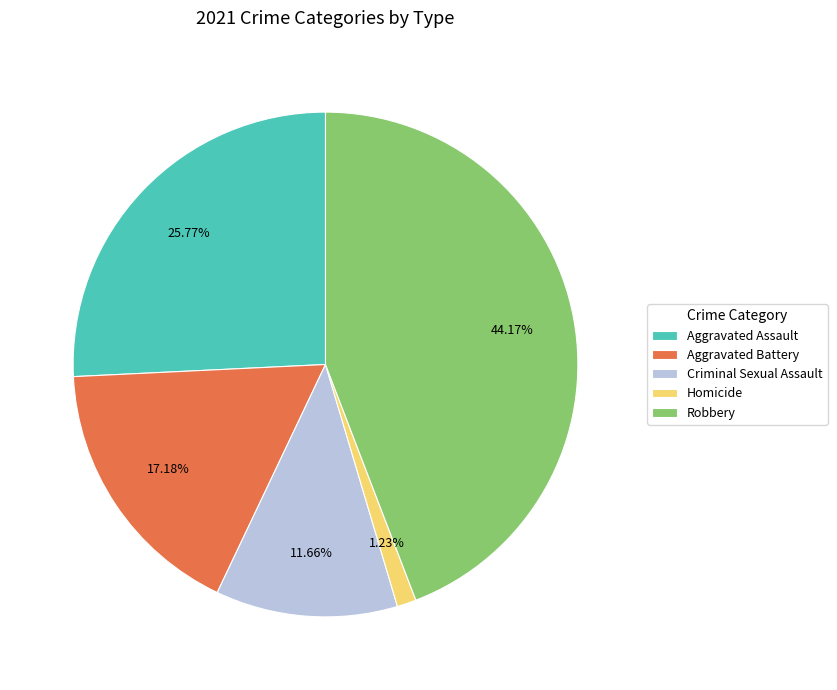

How many slices are in this pie chart?

5